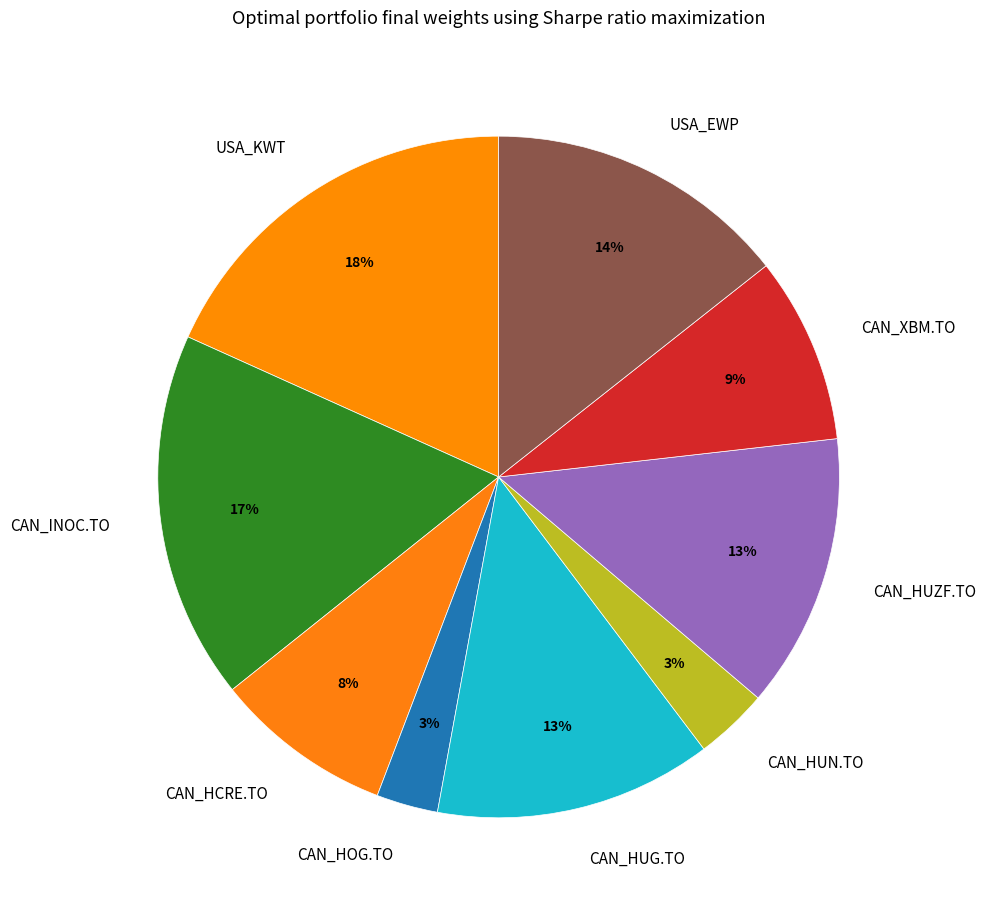

The CAN_HUZF.TO slice represents 18% of the pie. True or false?

False